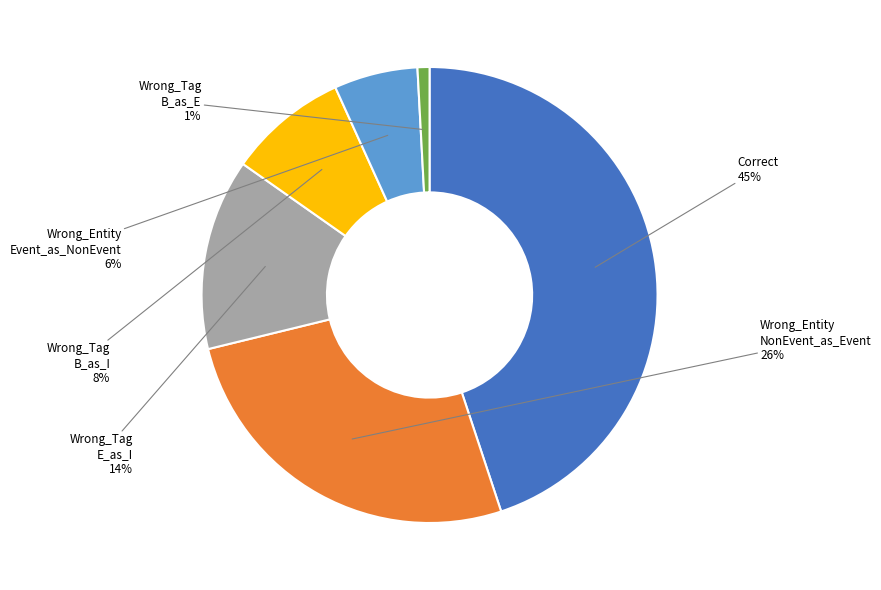

To the nearest percent, what is the difference between the largest and smallest slice percentages?

44%